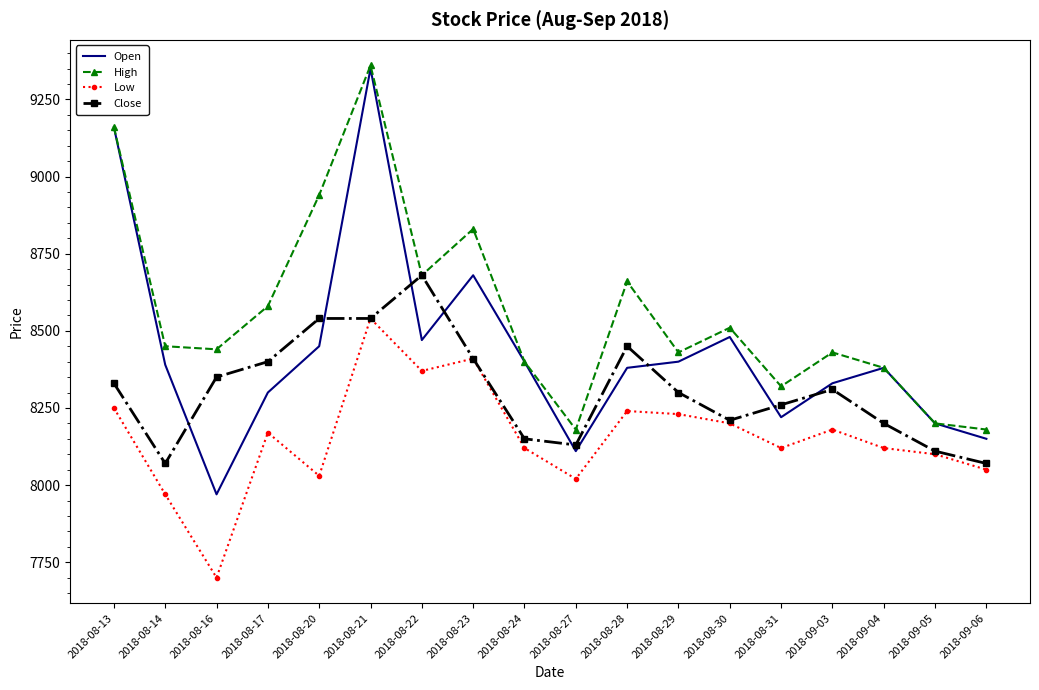

What is the minimum value for High?

8180